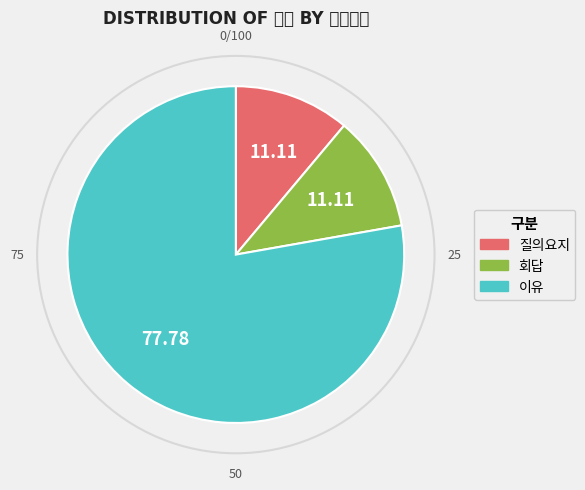

Is it true that 이유 is 78% of the pie?

True